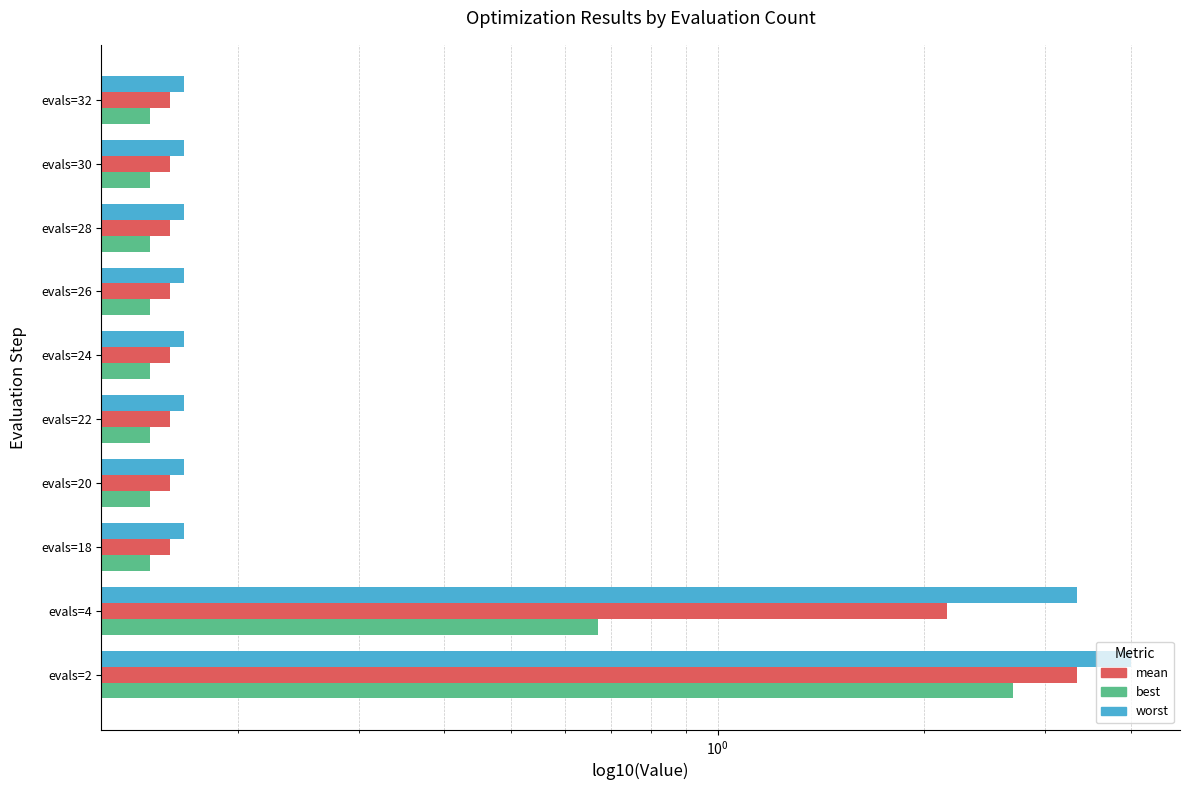

How many bars are there in total?

30